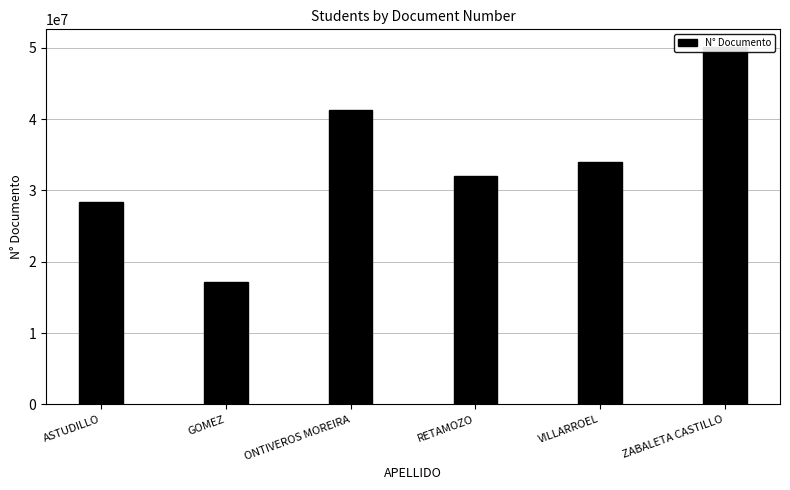

At which category does the chart reach its minimum across all series?

GOMEZ